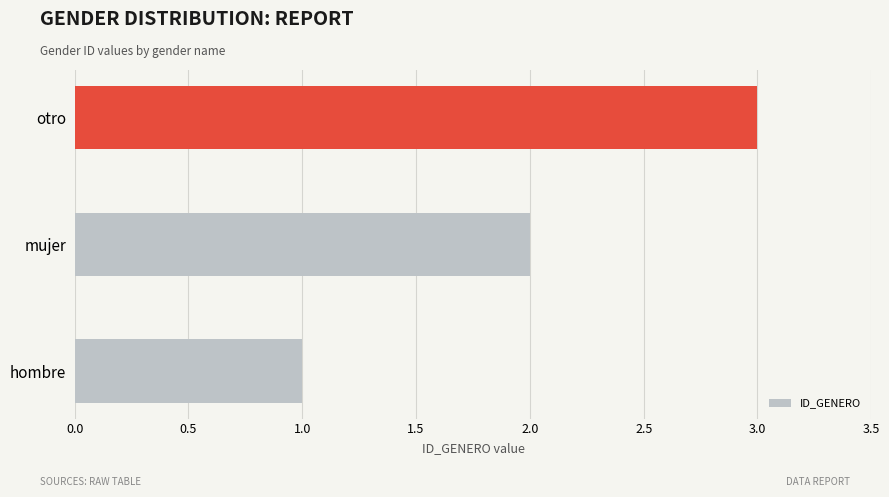

What is the difference between the maximum and minimum values?

2